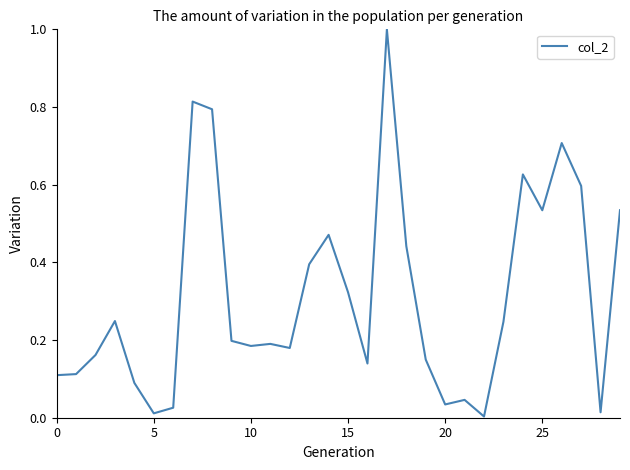

What is the greatest value displayed?

1.0